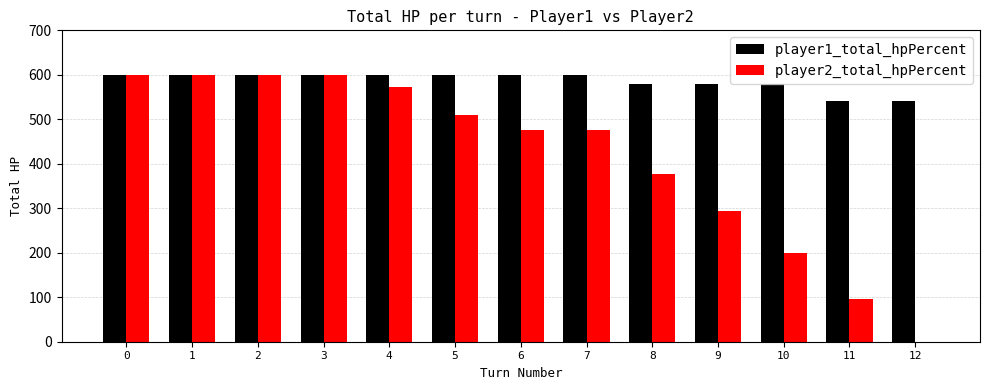

The value of player1_total_hpPercent at 8 is 800. True or false?

False